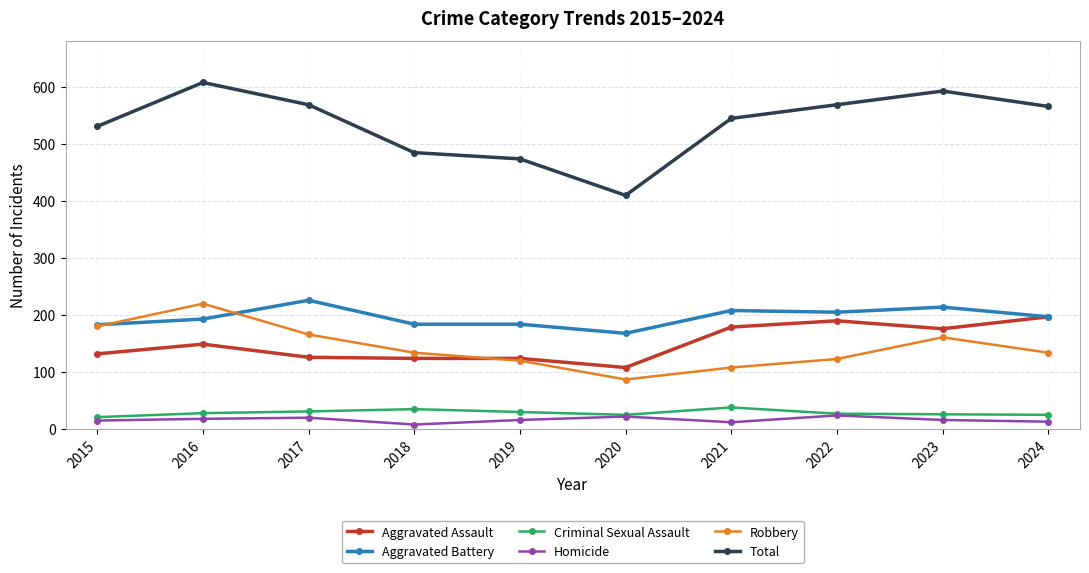

True or false: Aggravated Battery and Total intersect in this chart.

False